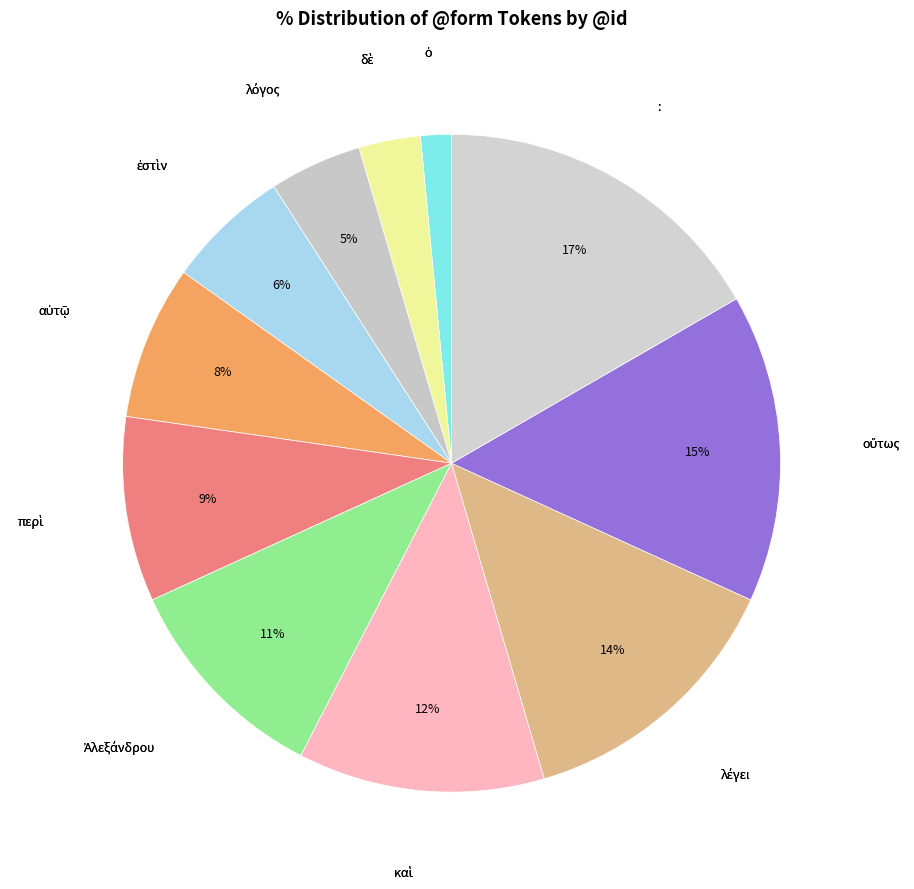

To the nearest percent, what is the difference between the largest and smallest slice percentages?

15%